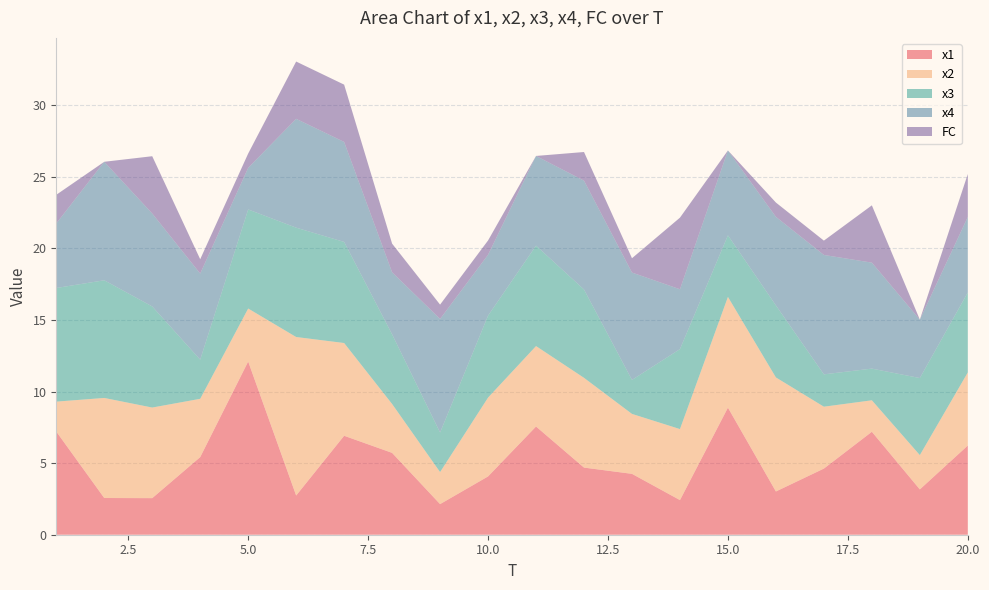

Reading left to right, what are all the values shown in this chart?

x1: 7.2	2.6	2.6	5.4	12.1	2.7	6.9	5.7	2.1	4.1	7.6	4.7	4.3	2.4	8.9	3.0	4.6	7.2	3.2	6.2
x2: 2.1	7.0	6.3	4.1	3.7	11.1	6.5	3.4	2.2	5.5	5.6	6.3	4.2	5.0	7.7	8.0	4.3	2.2	2.4	5.1
x3: 7.9	8.2	7.1	2.7	6.9	7.6	7.1	4.9	2.8	5.7	7.0	6.2	2.4	5.6	4.3	5.0	2.3	2.2	5.4	5.6
x4: 4.5	8.3	6.5	6.0	2.9	7.6	7.0	4.3	7.9	4.2	6.3	7.6	7.5	4.2	5.9	6.2	8.3	7.4	4.1	5.3
FC: 2.0	0.0	4.0	1.0	1.0	4.0	4.0	2.0	1.0	1.0	0.0	2.0	1.0	5.0	0.0	1.0	1.0	4.0	0.0	3.0